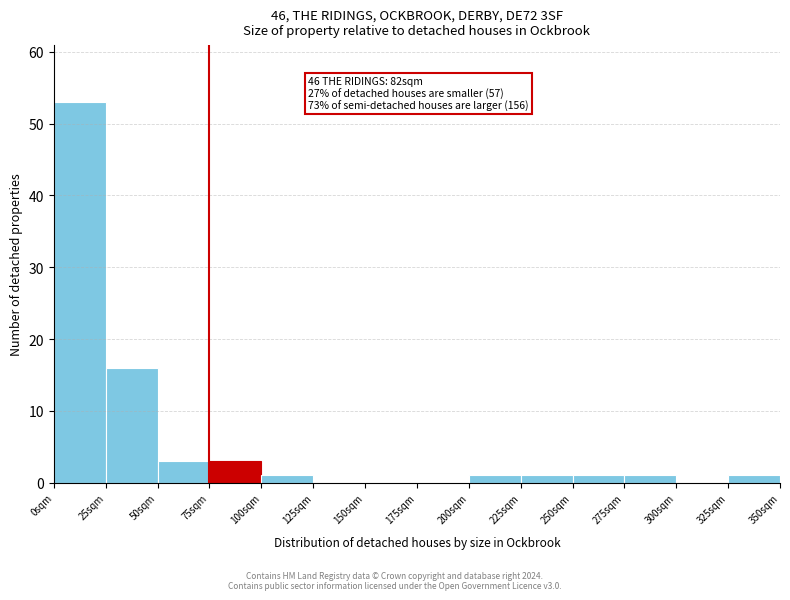

Over which range of the x-axis is the bar tallest?

0 to 25